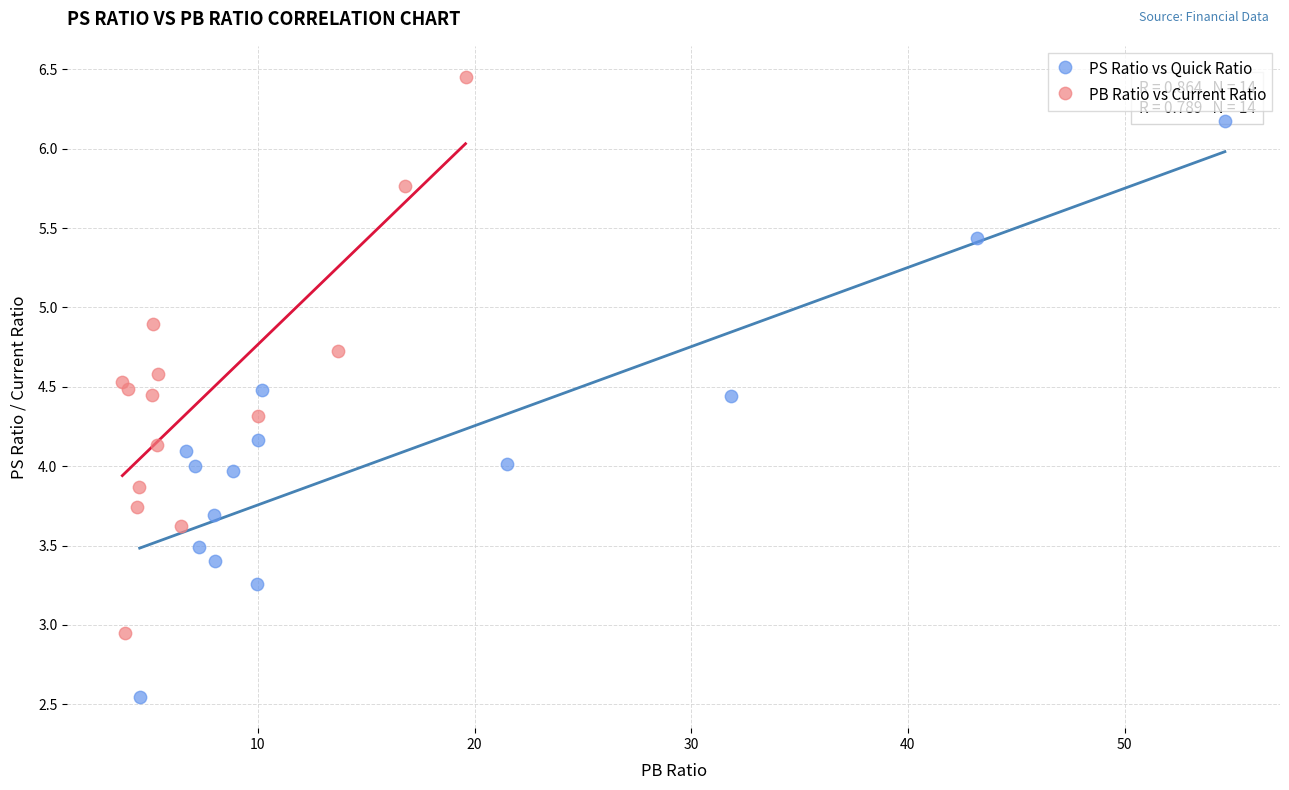

Which series reaches the minimum Y coordinate?

PS Ratio vs Quick Ratio